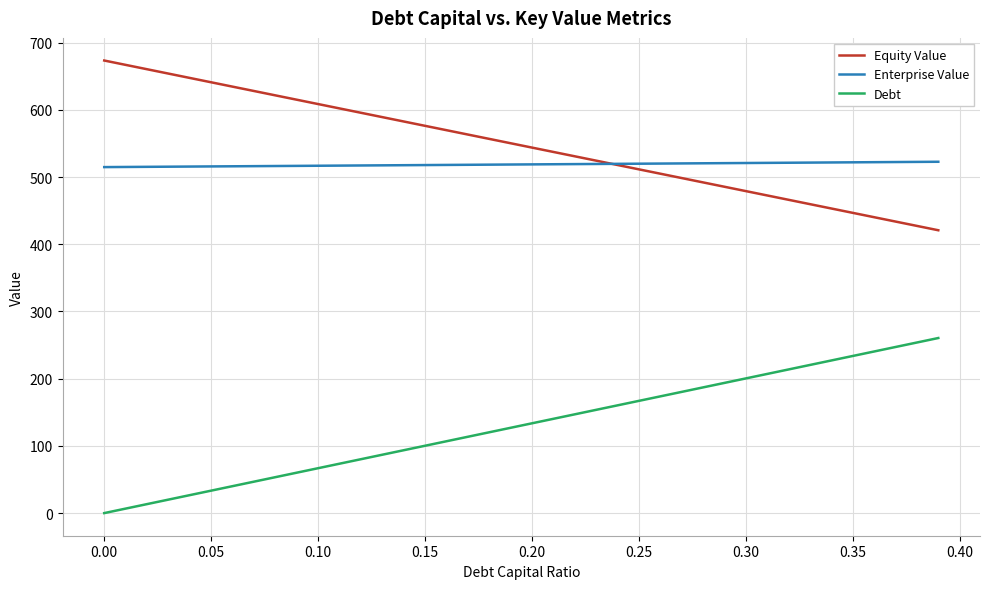

What is the maximum value shown in the chart?

673.5